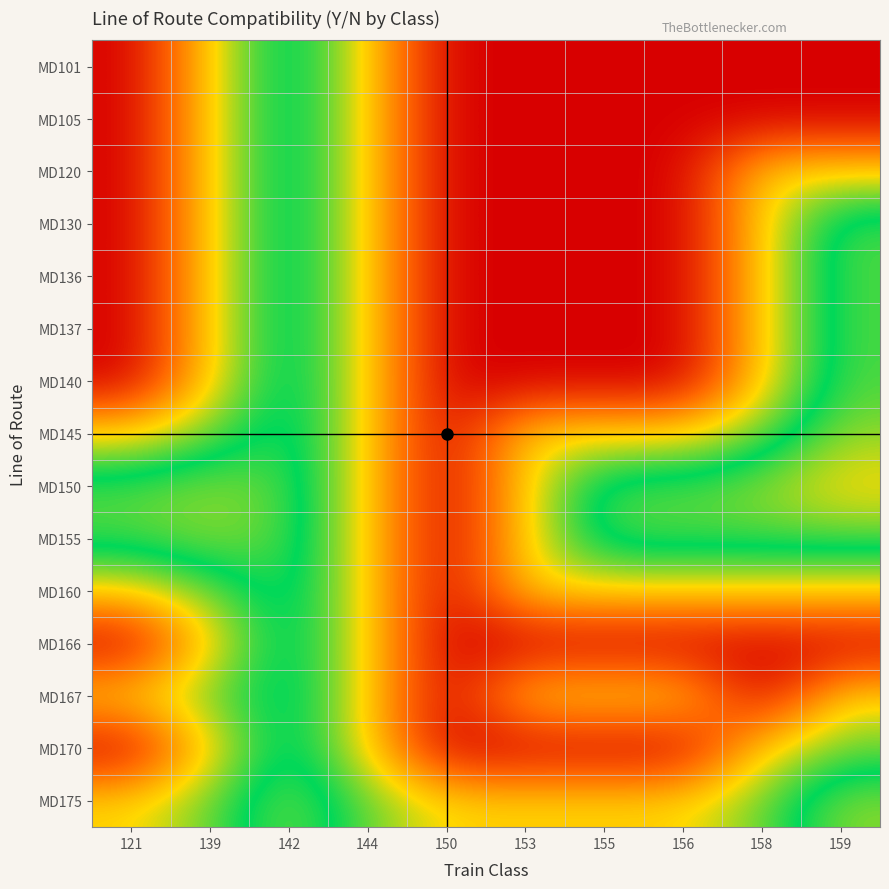

Reading left to right, list all the values displayed in this chart.

MD101: 121=1.0	139=0.7	142=0.4	144=0.7	150=1.0	153=1.0	155=1.0	156=1.0	158=1.0	159=1.0
MD105: 121=1.0	139=0.7	142=0.4	144=0.7	150=1.0	153=1.0	155=1.0	156=1.0	158=1.0	159=1.0
MD120: 121=1.0	139=0.7	142=0.4	144=0.7	150=1.0	153=1.0	155=1.0	156=1.0	158=0.7	159=0.7
MD130: 121=1.0	139=0.7	142=0.4	144=0.7	150=1.0	153=1.0	155=1.0	156=1.0	158=0.7	159=0.4
MD136: 121=1.0	139=0.7	142=0.4	144=0.7	150=1.0	153=1.0	155=1.0	156=1.0	158=0.7	159=0.4
MD137: 121=1.0	139=0.7	142=0.4	144=0.7	150=1.0	153=1.0	155=1.0	156=1.0	158=0.7	159=0.4
MD140: 121=1.0	139=0.7	142=0.4	144=0.7	150=1.0	153=1.0	155=1.0	156=1.0	158=0.7	159=0.4
MD145: 121=0.7	139=0.6	142=0.4	144=0.7	150=1.0	153=0.7	155=0.7	156=0.7	158=0.6	159=0.4
MD150: 121=0.4	139=0.4	142=0.4	144=0.7	150=1.0	153=0.7	155=0.4	156=0.4	158=0.4	159=0.3
MD155: 121=0.4	139=0.4	142=0.4	144=0.7	150=1.0	153=0.7	155=0.4	156=0.4	158=0.4	159=0.4
MD160: 121=0.7	139=0.6	142=0.4	144=0.7	150=1.0	153=0.7	155=0.7	156=0.7	158=0.7	159=0.7
MD166: 121=1.0	139=0.7	142=0.4	144=0.7	150=1.0	153=1.0	155=1.0	156=1.0	158=1.0	159=1.0
MD167: 121=0.7	139=0.6	142=0.4	144=0.7	150=1.0	153=0.7	155=0.7	156=0.7	158=1.0	159=0.7
MD170: 121=1.0	139=0.7	142=0.4	144=0.7	150=1.0	153=1.0	155=1.0	156=1.0	158=0.7	159=0.6
MD175: 121=0.7	139=0.6	142=0.4	144=0.6	150=0.7	153=0.7	155=0.7	156=0.7	158=0.6	159=0.4